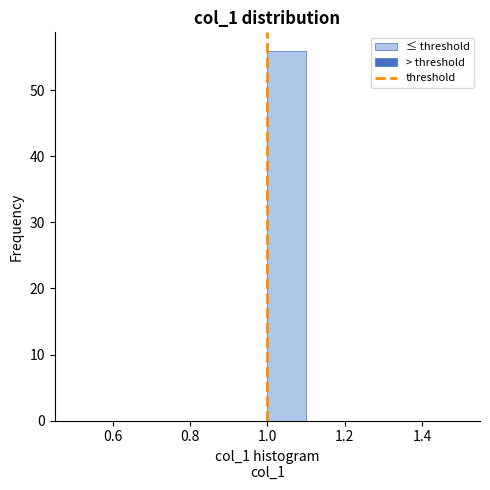

Reading left to right, transcribe this chart: for each bar, give the range it covers on the x-axis and its height. The values are not printed on the chart, so give them approximately, as read against the axis.

0.5 to 0.6: 0
0.6 to 0.7: 0
0.7 to 0.8: 0
0.8 to 0.9: 0
0.9 to 1.0: 0
1.0 to 1.1: 56
1.1 to 1.2: 0
1.2 to 1.3: 0
1.3 to 1.4: 0
1.4 to 1.5: 0